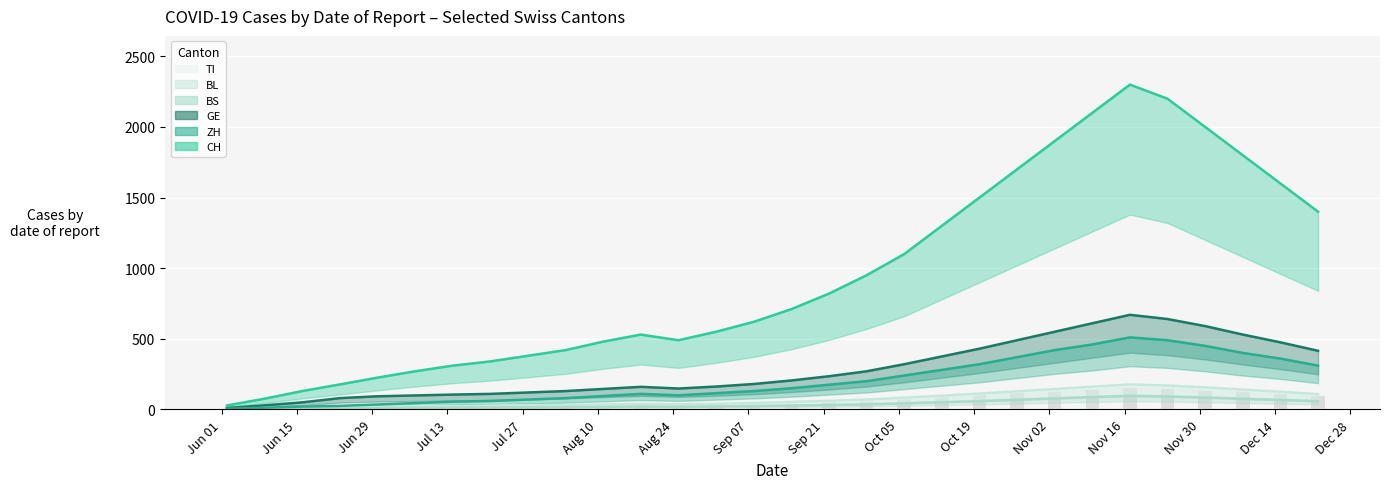

What is the label of the 1st bar from the left?

2020-06-02